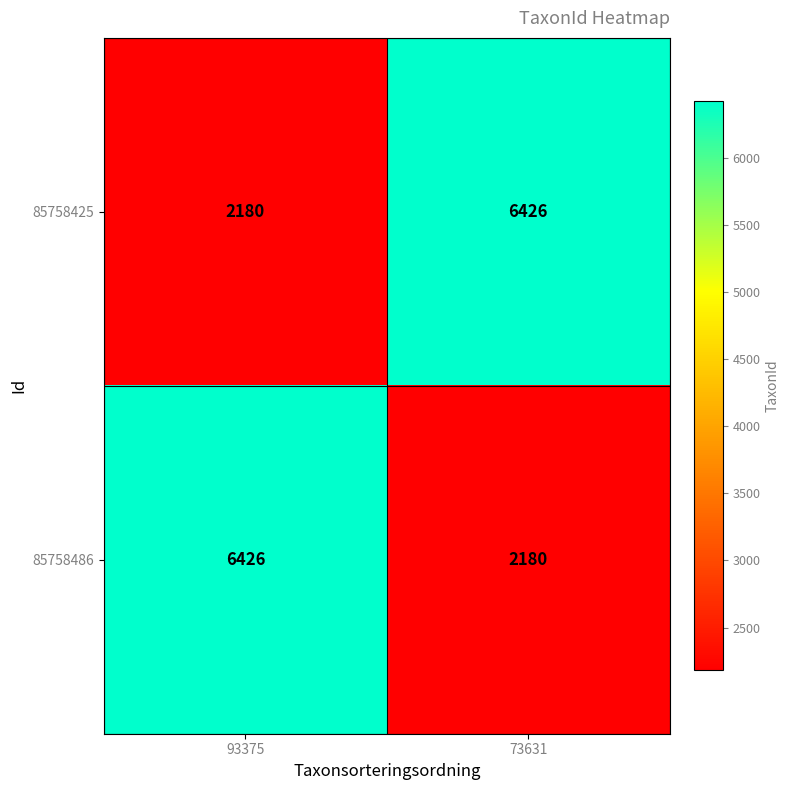

Reading left to right, extract all data points from this chart.

85758425: 2180	6426
85758486: 6426	2180